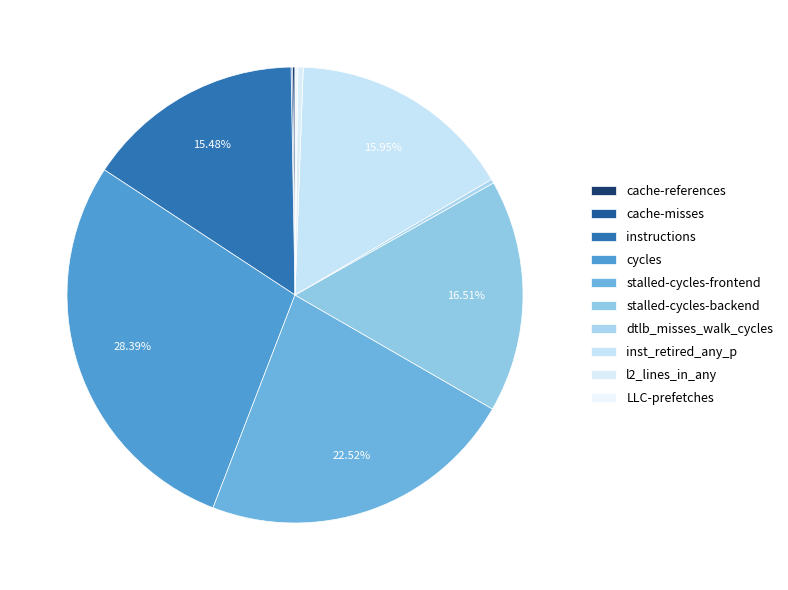

What is the total percentage of inst_retired_any_p and dtlb_misses_walk_cycles?

16.2%